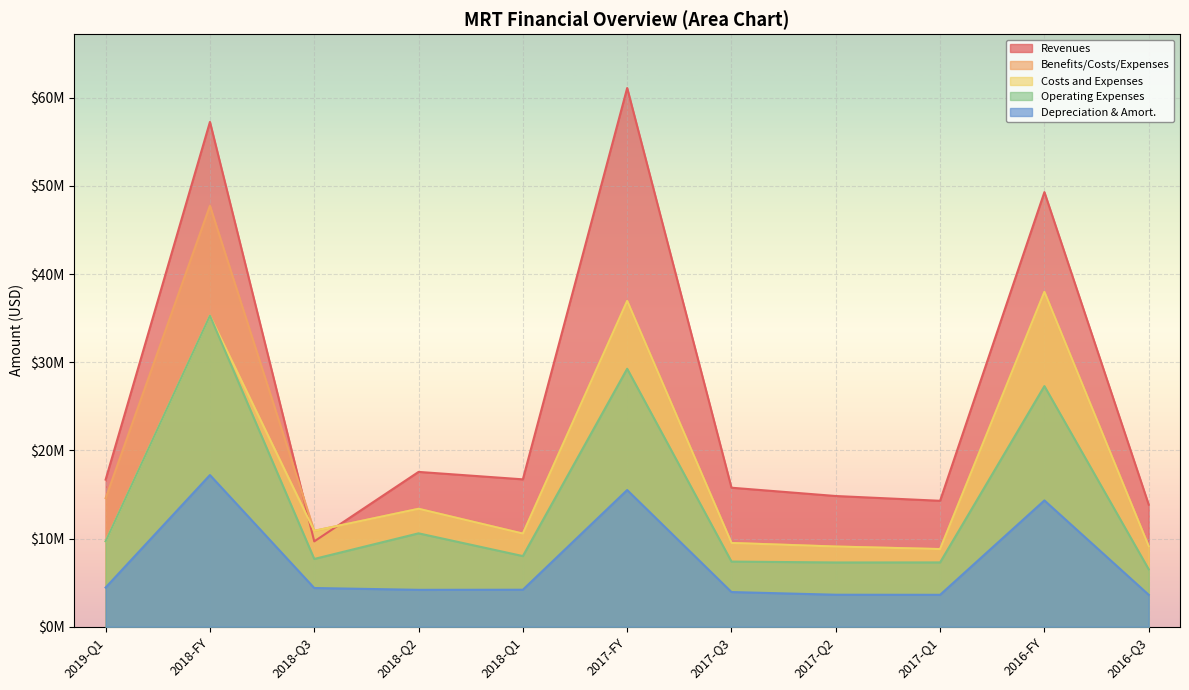

Reading left to right, transcribe all the data shown in this chart.

Revenues: 16686000	57260000	9678000	17560000	16716000	61105000	15766000	14825000	14282000	49296000	13845000
Benefits/Costs/Expenses: 14583000	47754000	10874000	13374000	10562000	36953000	9500000	9093000	8807000	37980000	9111000
Costs and Expenses: 9686000	35278000	10874000	13374000	10562000	36953000	9500000	9093000	8807000	37980000	9111000
Operating Expenses: 9686000	35278000	7685000	10591000	8011000	29261000	7386000	7286000	7293000	27292000	6510000
Depreciation & Amort.: 4444000	17202000	4388000	4183000	4194000	15504000	3931000	3627000	3618000	14323000	3617000